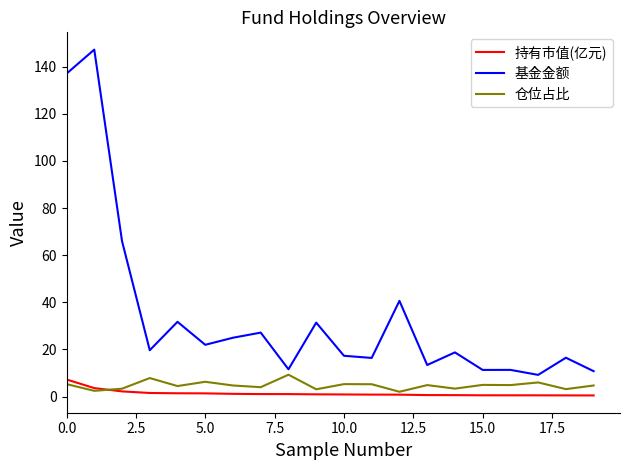

What is the smallest value displayed?

0.5